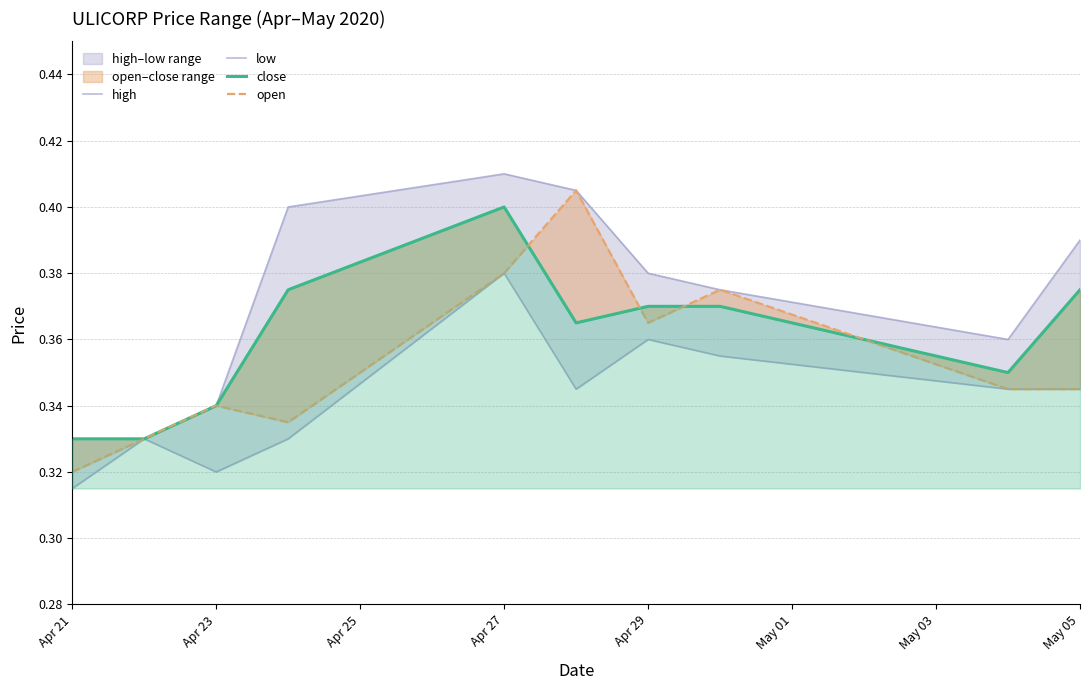

What is the sum of all close values?

3.6